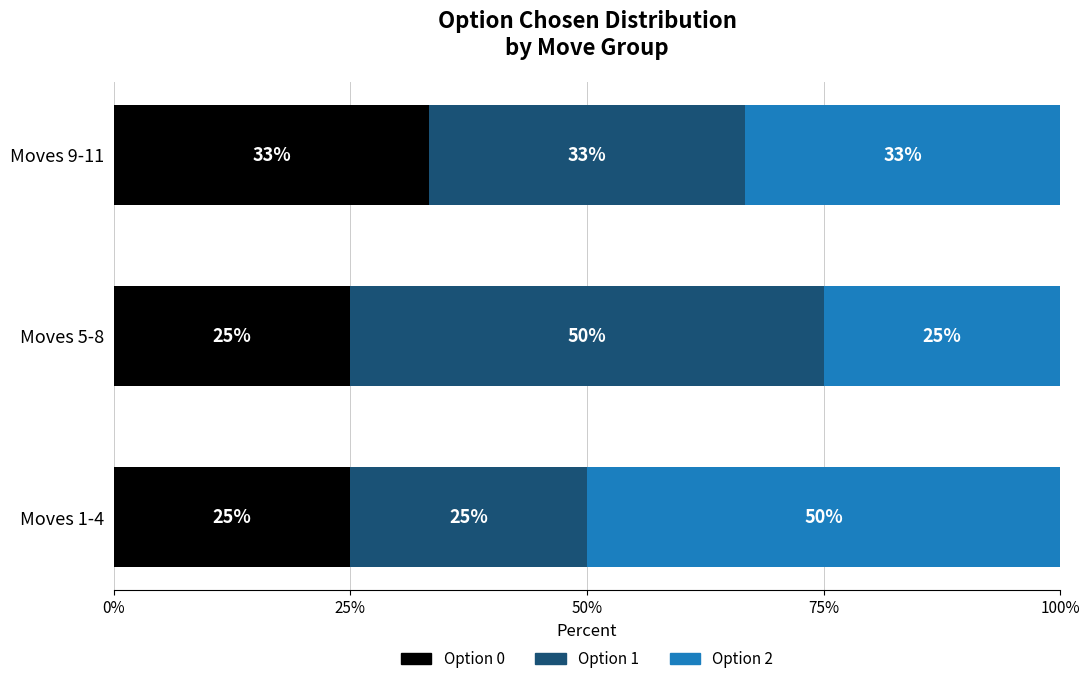

Is it true that Option 0 equals 39.3 at Moves 1-4?

False